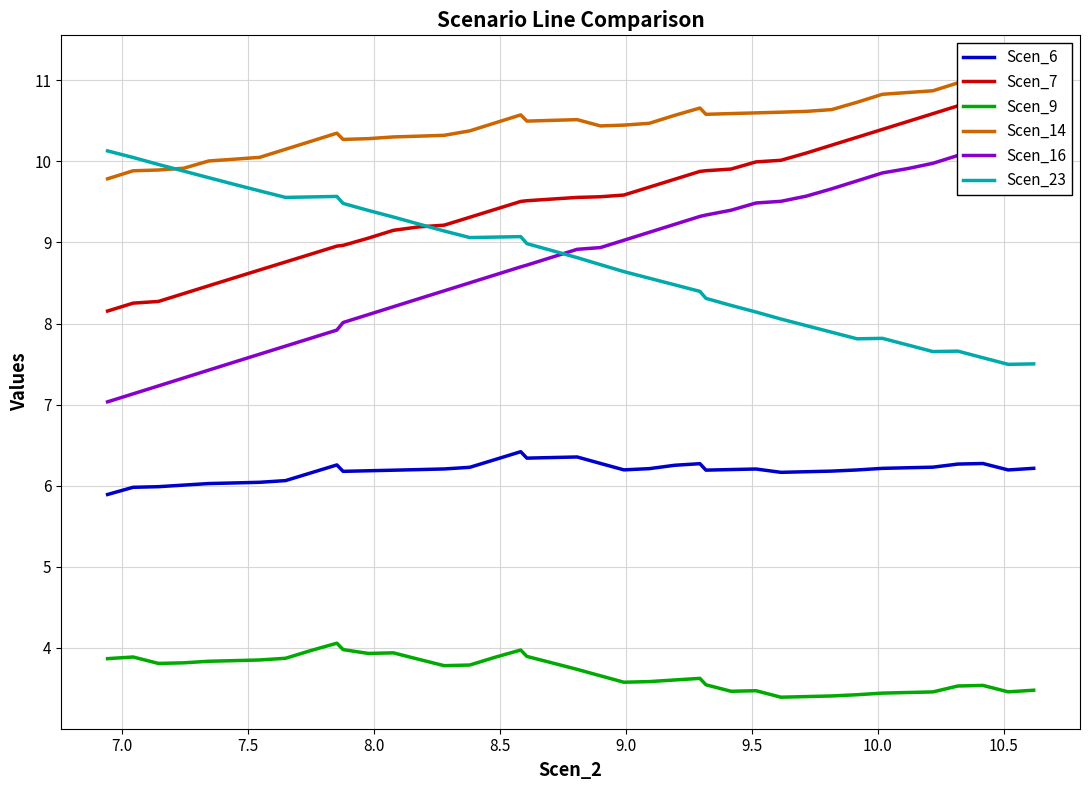

Reading left to right, list all the values displayed in this chart.

Scen_6: 5.9	6.0	6.0	6.0	6.0	6.0	6.0	6.1	6.2	6.3	6.2	6.2	6.2	6.2	6.2	6.2	6.3	6.4	6.3	6.3	6.4	6.3	6.2	6.2	6.3	6.3	6.2	6.2	6.2	6.2	6.2	6.2	6.2	6.2	6.2	6.2	6.3	6.3	6.2	6.2
Scen_7: 8.2	8.3	8.3	8.4	8.5	8.6	8.7	8.8	8.9	9.0	9.0	9.1	9.1	9.2	9.2	9.3	9.4	9.5	9.5	9.5	9.6	9.6	9.6	9.7	9.8	9.9	9.9	9.9	10.0	10.0	10.1	10.2	10.3	10.4	10.5	10.6	10.7	10.8	10.9	11.0
Scen_9: 3.9	3.9	3.8	3.8	3.8	3.8	3.9	3.9	4.0	4.1	4.0	3.9	3.9	3.9	3.8	3.8	3.9	4.0	3.9	3.8	3.7	3.7	3.6	3.6	3.6	3.6	3.5	3.5	3.5	3.4	3.4	3.4	3.4	3.4	3.5	3.5	3.5	3.5	3.5	3.5
Scen_14: 9.8	9.9	9.9	9.9	10.0	10.0	10.0	10.1	10.2	10.3	10.3	10.3	10.3	10.3	10.3	10.4	10.5	10.6	10.5	10.5	10.5	10.4	10.4	10.5	10.6	10.7	10.6	10.6	10.6	10.6	10.6	10.6	10.7	10.8	10.8	10.9	11.0	11.1	11.1	11.2
Scen_16: 7.0	7.1	7.2	7.3	7.4	7.5	7.6	7.7	7.8	7.9	8.0	8.1	8.2	8.3	8.4	8.5	8.6	8.7	8.7	8.8	8.9	8.9	9.0	9.1	9.2	9.3	9.3	9.4	9.5	9.5	9.6	9.7	9.8	9.9	9.9	10.0	10.1	10.1	10.2	10.3
Scen_23: 10.1	10.0	10.0	9.9	9.8	9.7	9.6	9.6	9.6	9.6	9.5	9.4	9.3	9.2	9.1	9.1	9.1	9.1	9.0	8.9	8.8	8.7	8.6	8.6	8.5	8.4	8.3	8.2	8.1	8.1	8.0	7.9	7.8	7.8	7.7	7.7	7.7	7.6	7.5	7.5